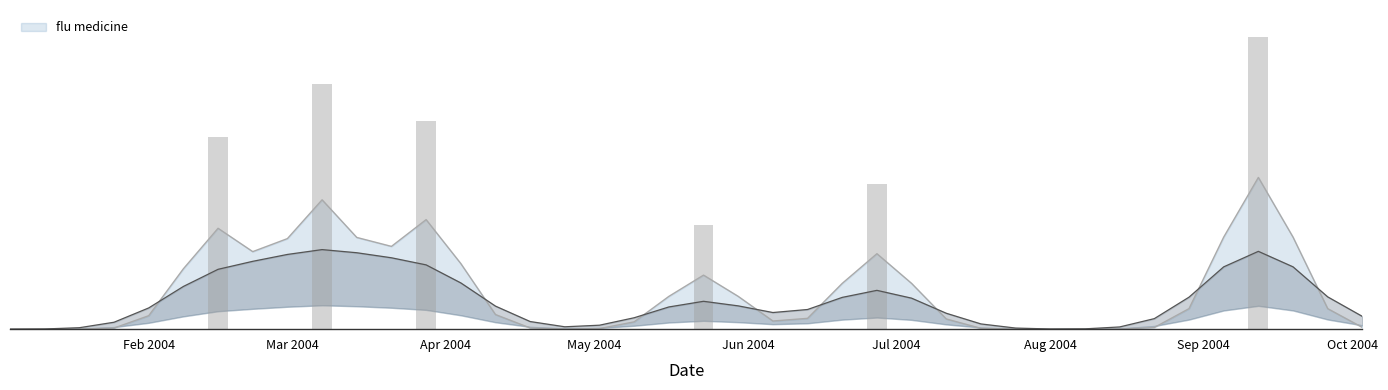

The value at 2004-07-25 is -23.0. True or false?

False